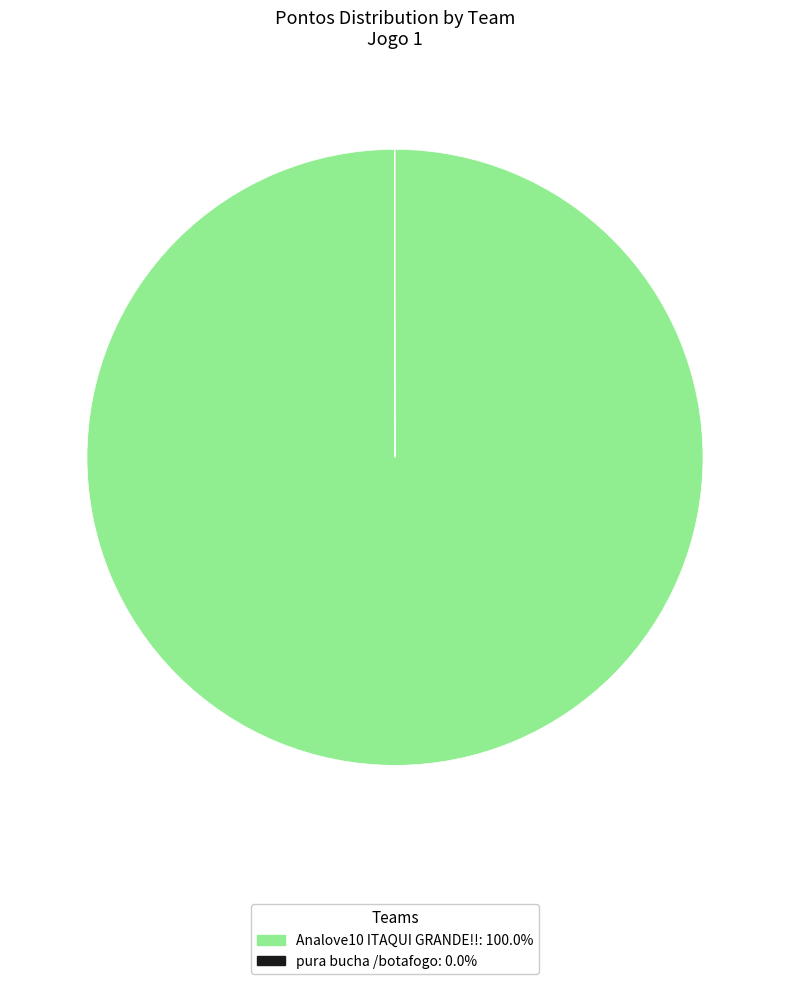

Does any single category account for the majority?

Yes